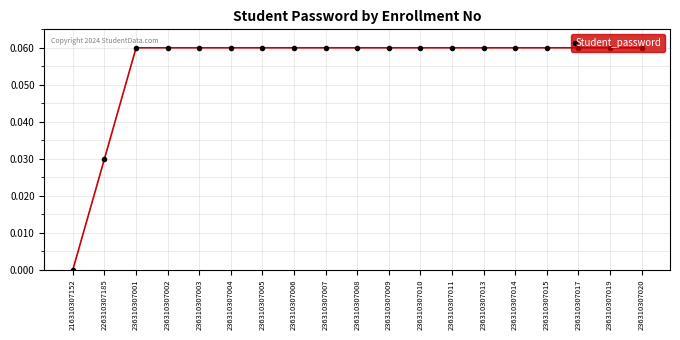

How many positive values are there?

18